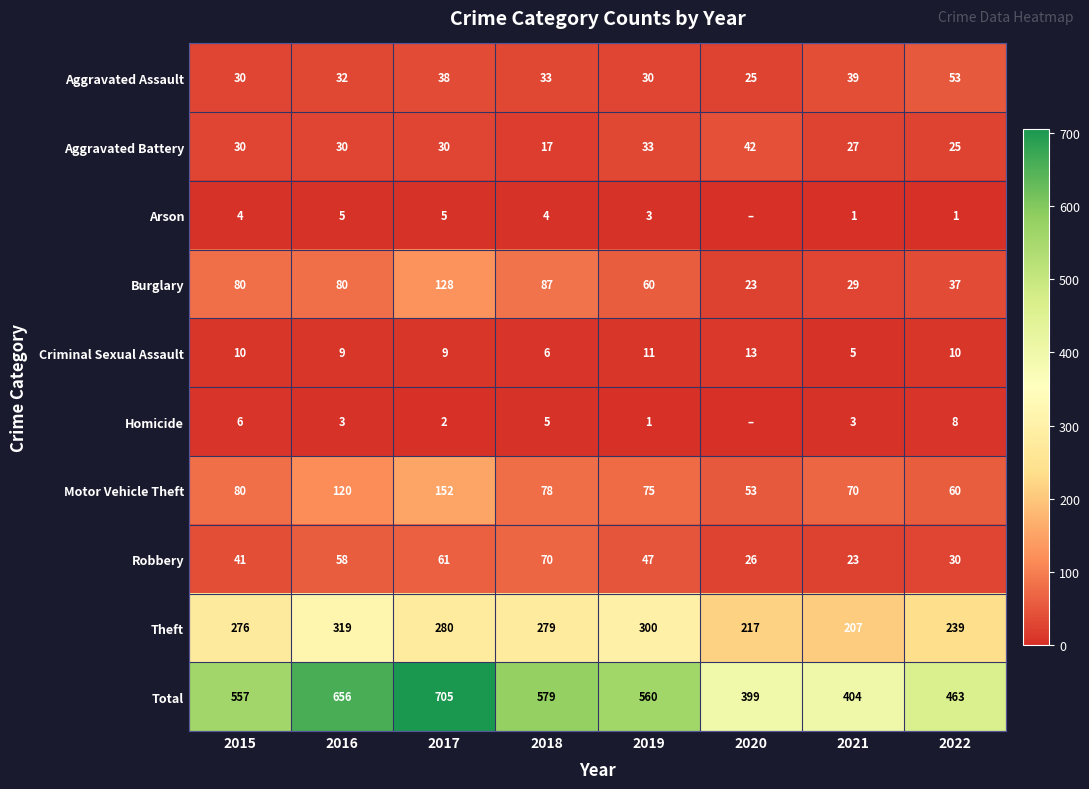

At which category is the sum across all series the highest?

2017